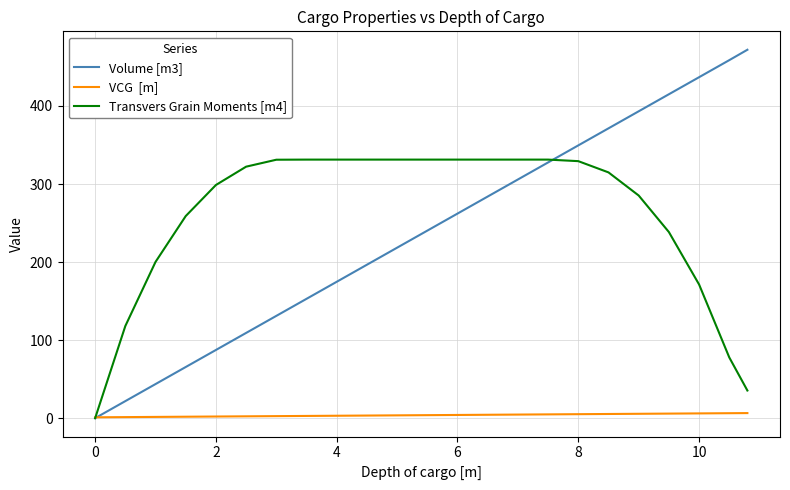

What is the maximum value shown in the chart?

472.0